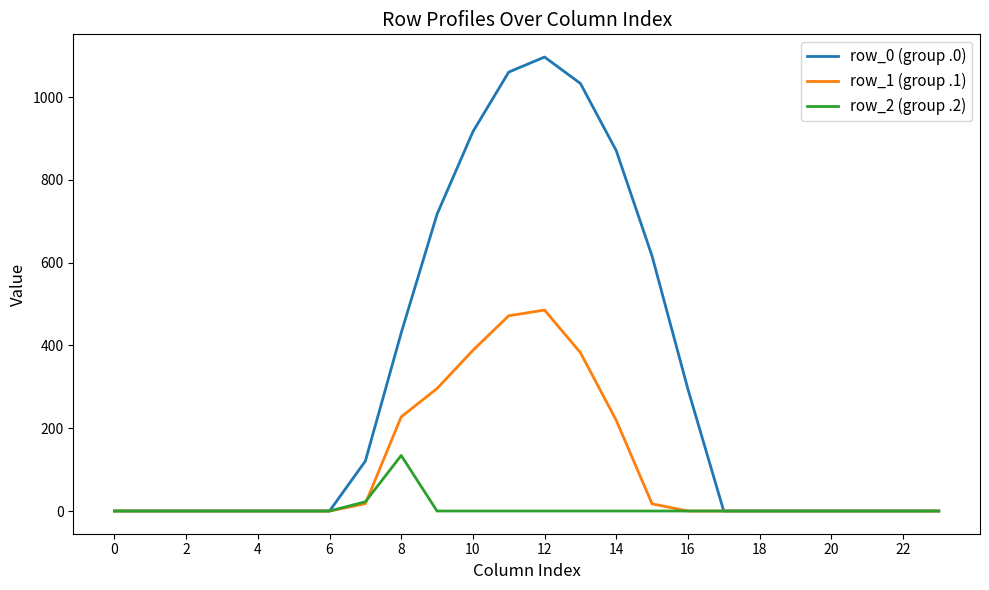

What is the sum of all row_0 (group .0) values?

7154.8